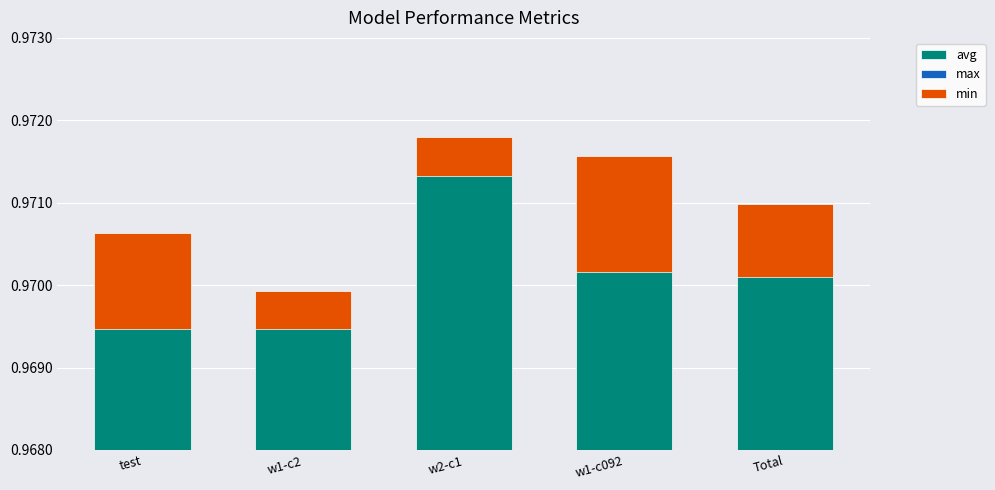

Is the value of max at test greater than the value of avg at w2-c1?

No